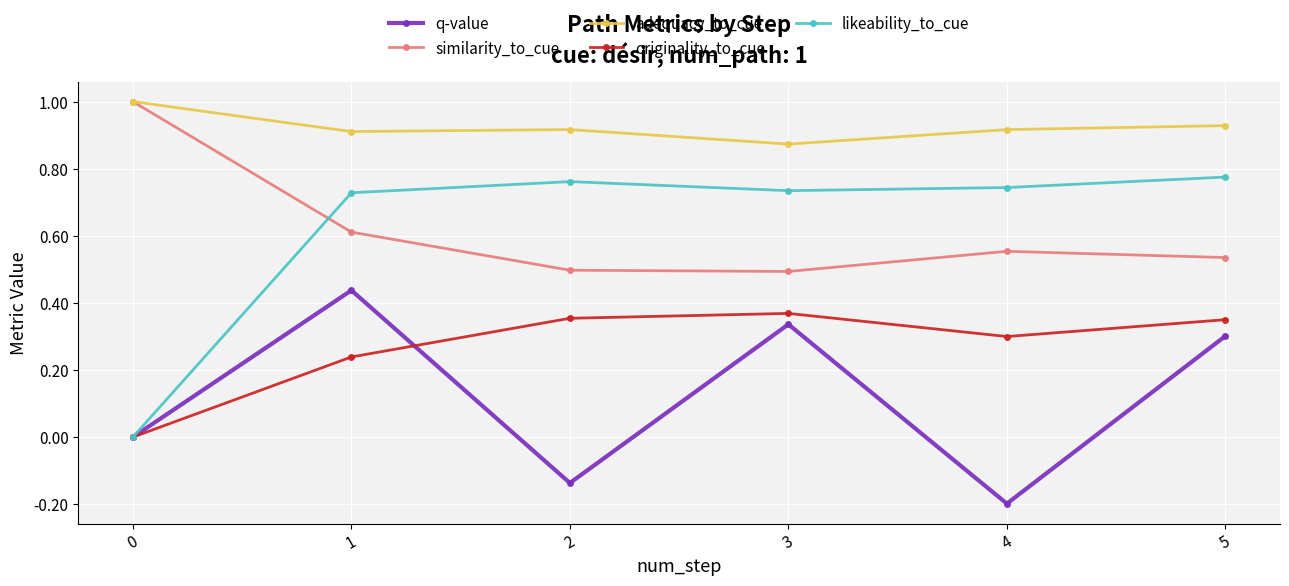

True or false: q-value has more than 2 interior local peaks.

False